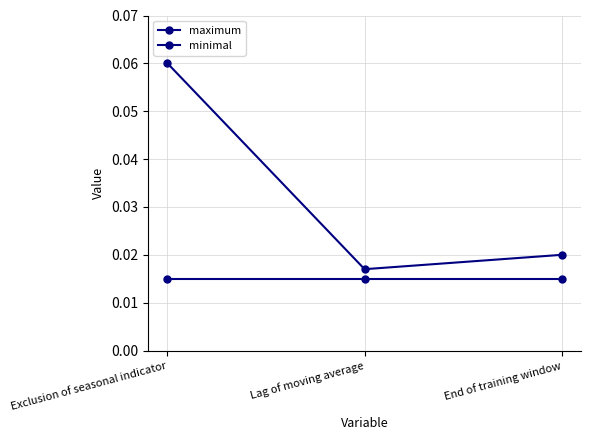

How many categories are shown in the chart?

3